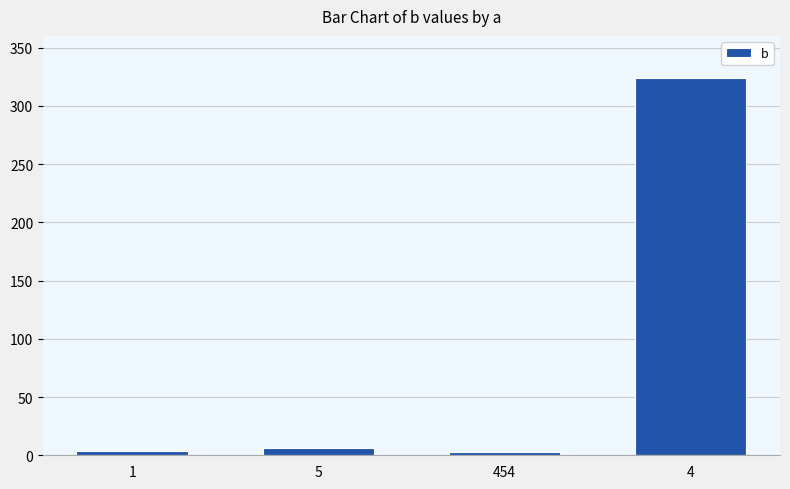

What is the value of the 4th bar from the left?

324